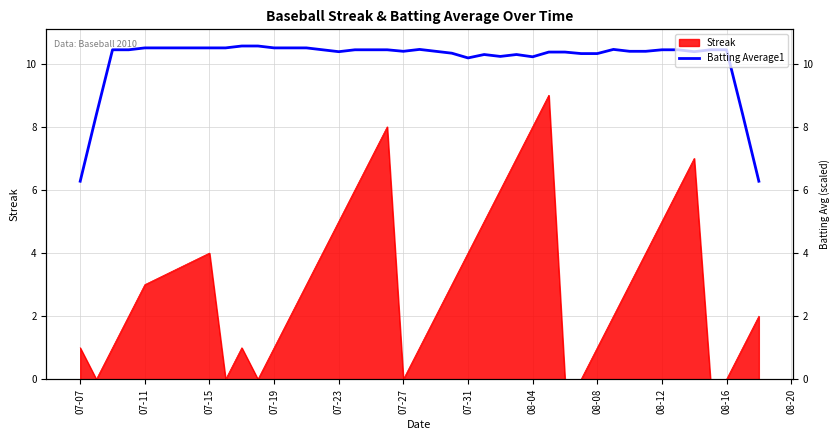

How many lines are shown in the chart?

1